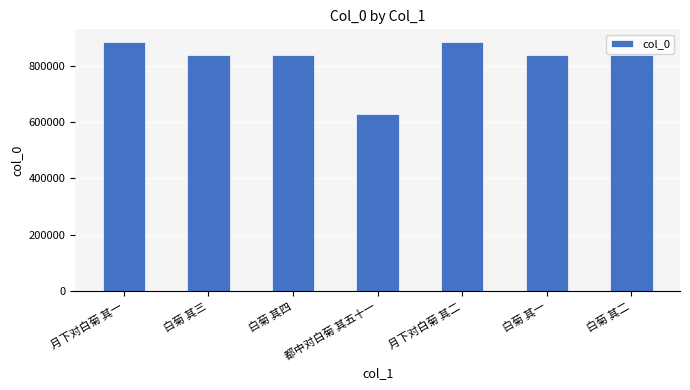

What position from the left is 白菊 其二?

7